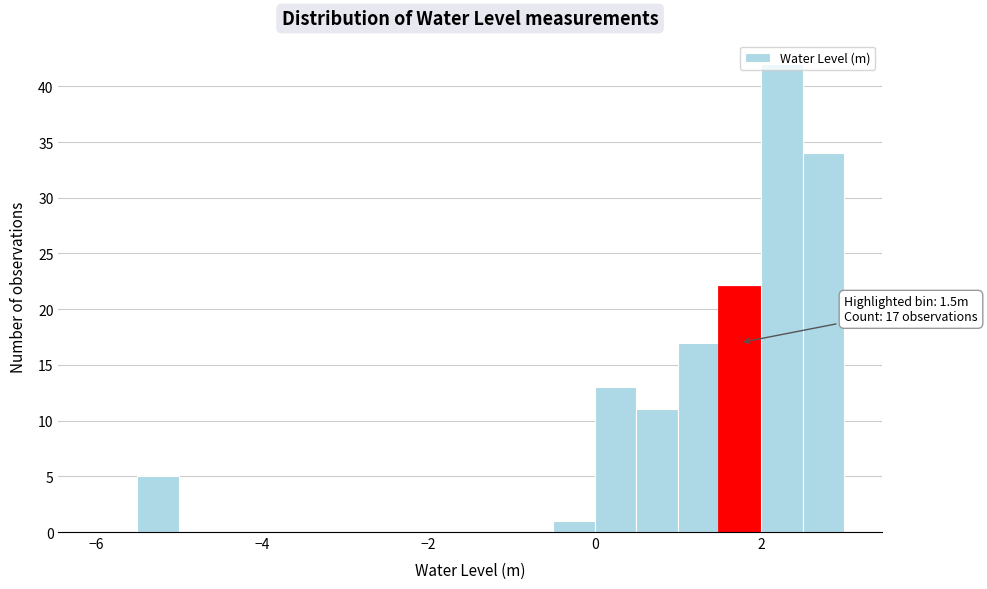

Read against the x-axis, roughly where is the centre of the tallest bar?

2.2